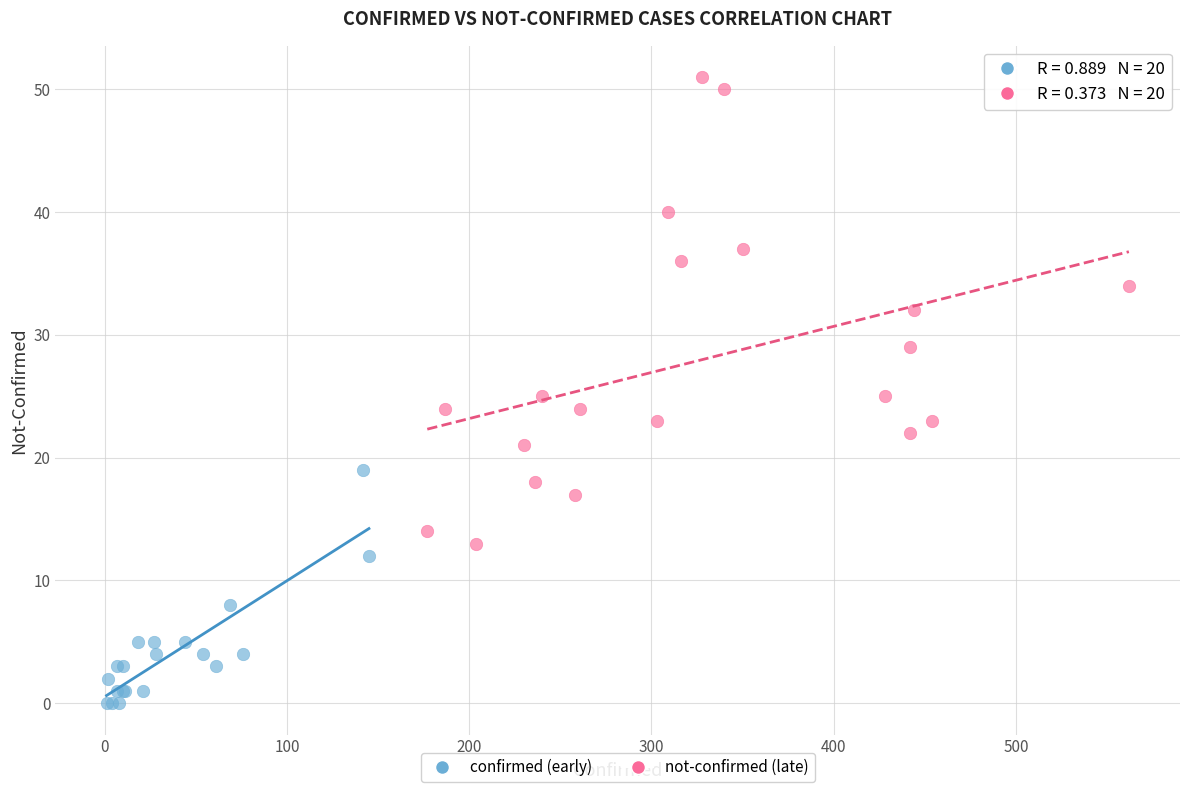

Which series has the largest Y range (max minus min)?

not-confirmed (late)